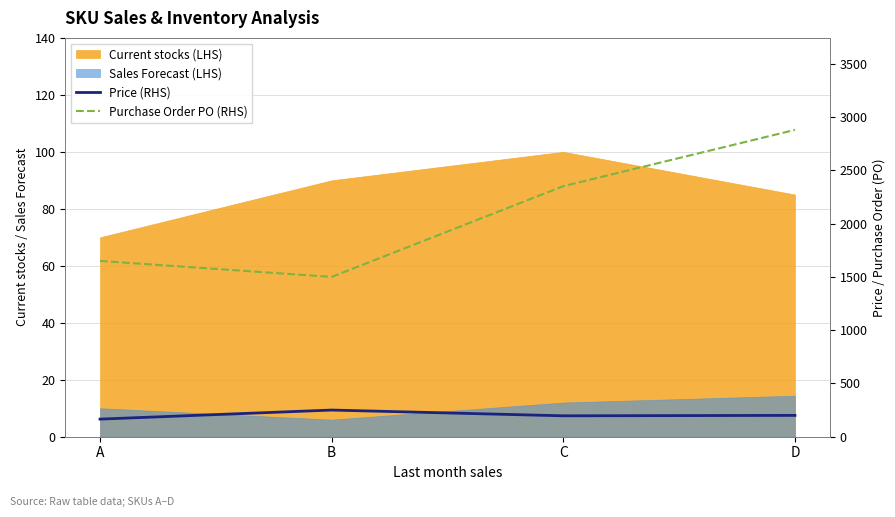

Where is the first local minimum for Purchase Order PO (RHS)?

B